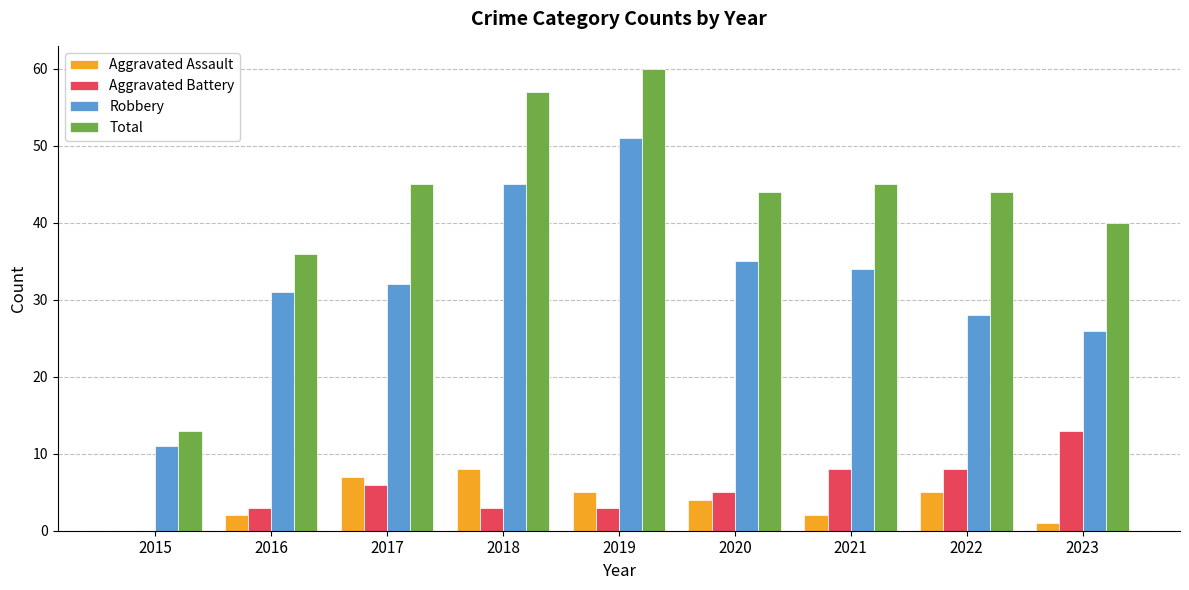

What is the sum of the Aggravated Assault values at 2021 and 2020?

6